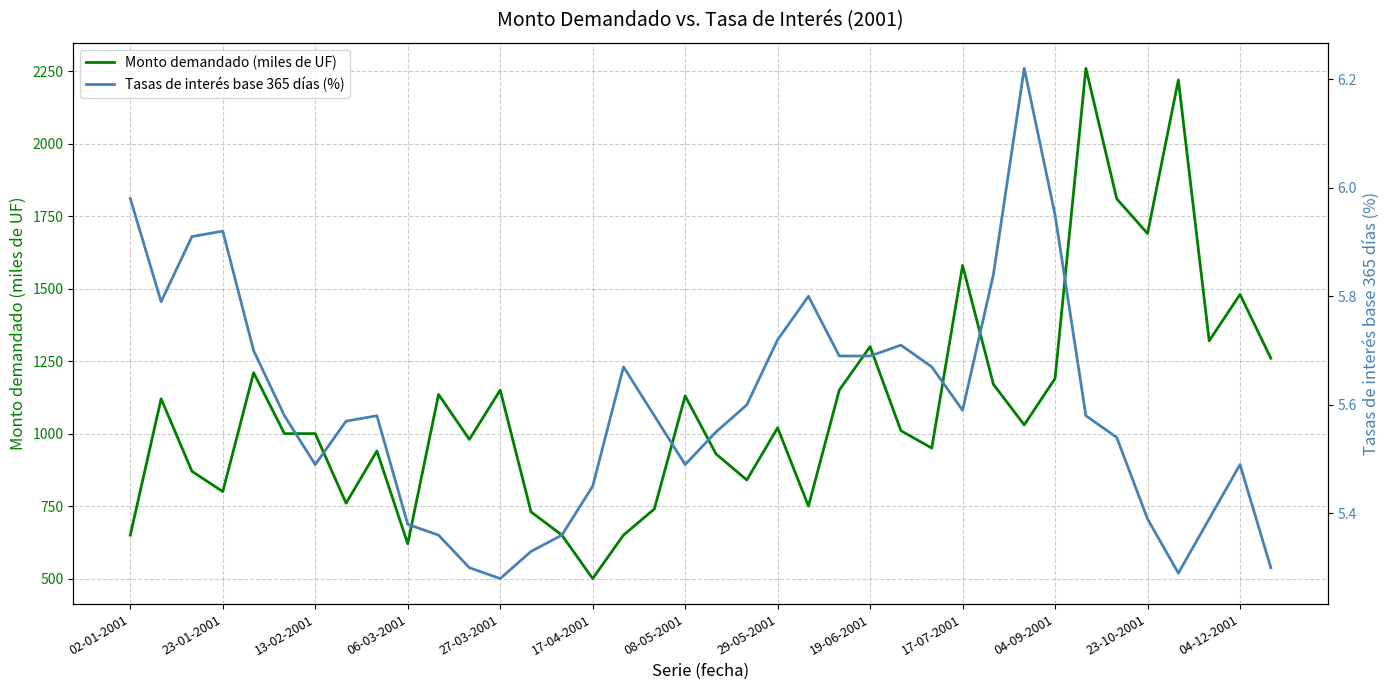

True or false: Monto demandado (miles de UF) has a value of 382 at 17-07-2001.

False